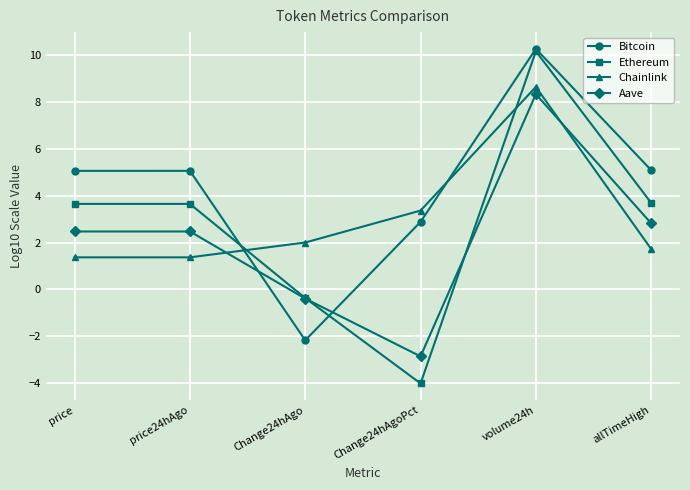

The value of Chainlink at price24hAgo is 1.4. True or false?

True